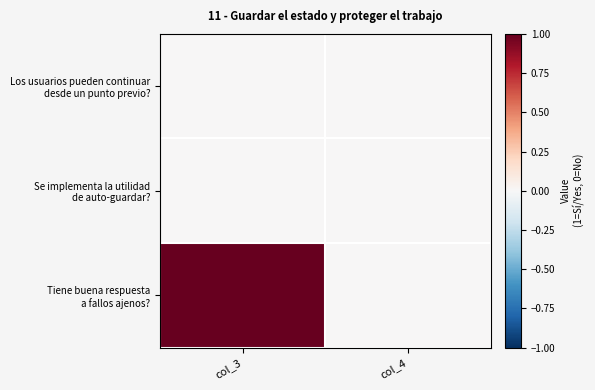

How many data points does each series have?

2